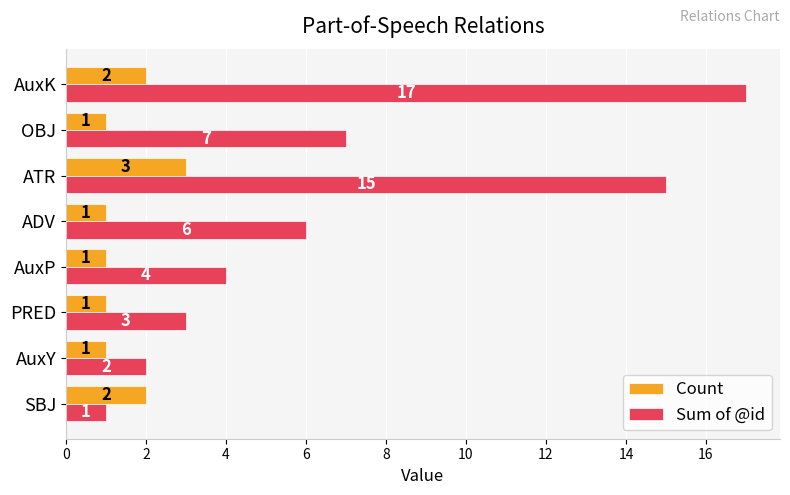

How many categories are shown in the chart?

8